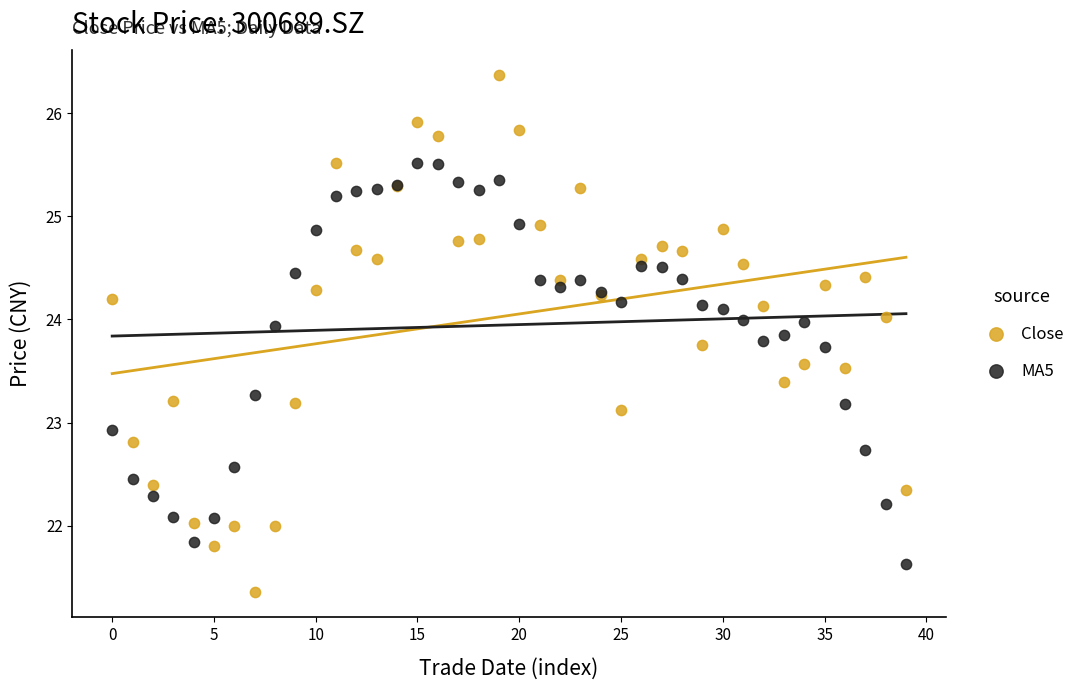

Which series reaches the maximum Y coordinate?

Close